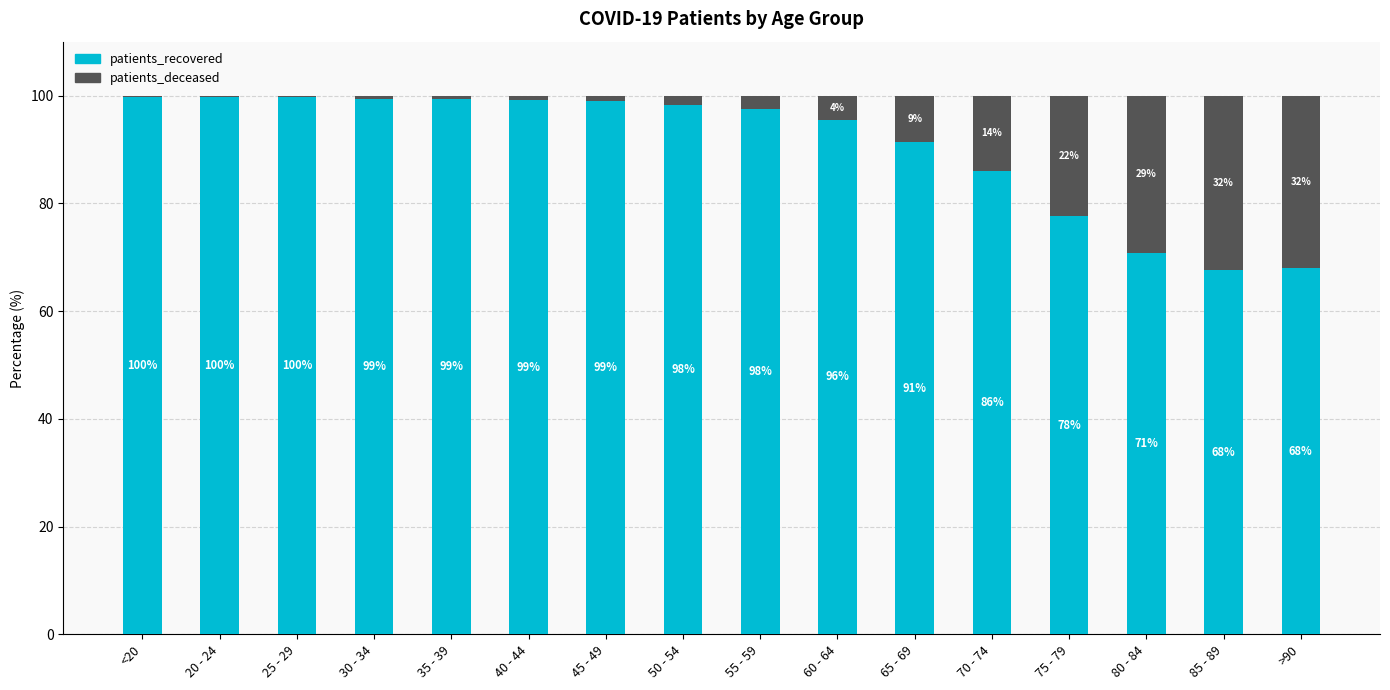

Where does the patients_recovered series first go above 98?

<20